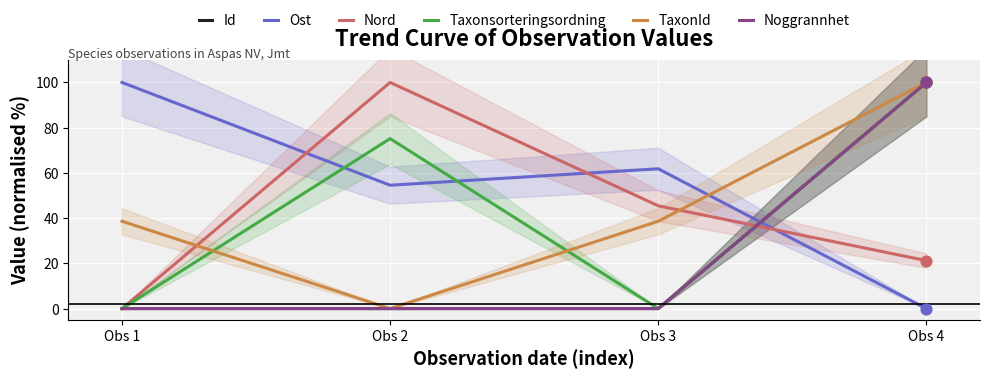

Which series has the largest Y range (max minus min)?

Id